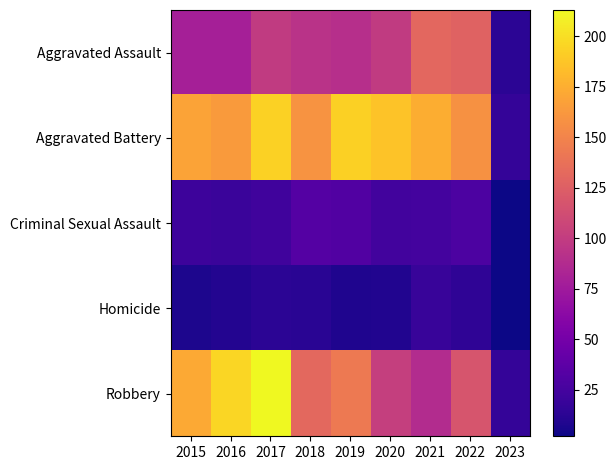

Reading right to left, list all the values displayed in this chart.

Aggravated Assault: 2023=13	2022=128	2021=131	2020=99	2019=91	2018=93	2017=99	2016=79	2015=79
Aggravated Battery: 2023=17	2022=158	2021=175	2020=186	2019=193	2018=160	2017=194	2016=164	2015=169
Criminal Sexual Assault: 2023=2	2022=29	2021=25	2020=24	2019=31	2018=33	2017=23	2016=20	2015=21
Homicide: 2023=2	2022=15	2021=19	2020=9	2019=8	2018=12	2017=13	2016=10	2015=7
Robbery: 2023=17	2022=118	2021=88	2020=102	2019=143	2018=132	2017=213	2016=196	2015=172